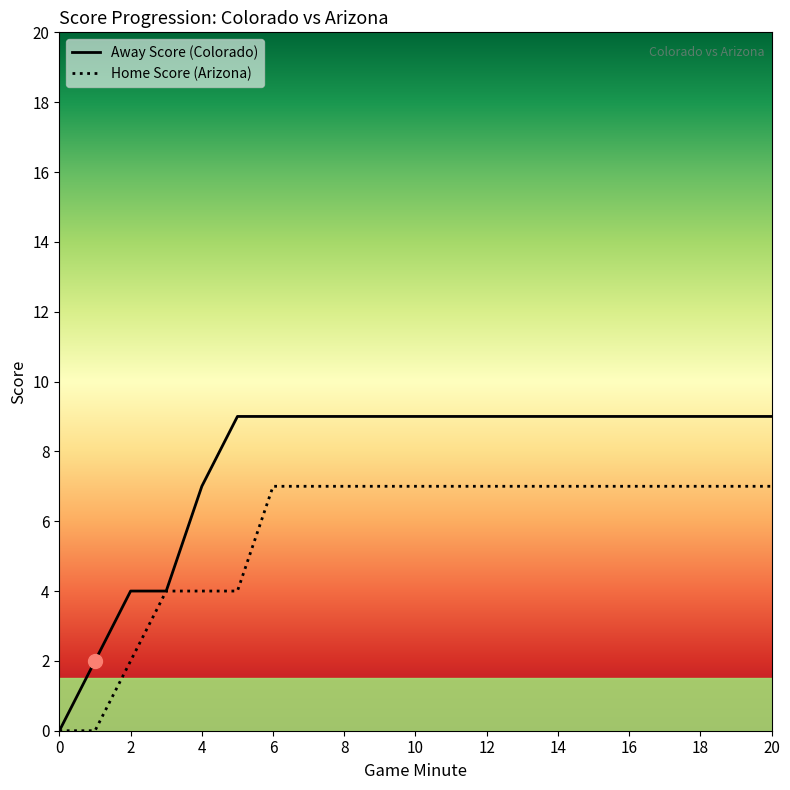

What is the value of the Home Score point at the 3rd from the left?

2